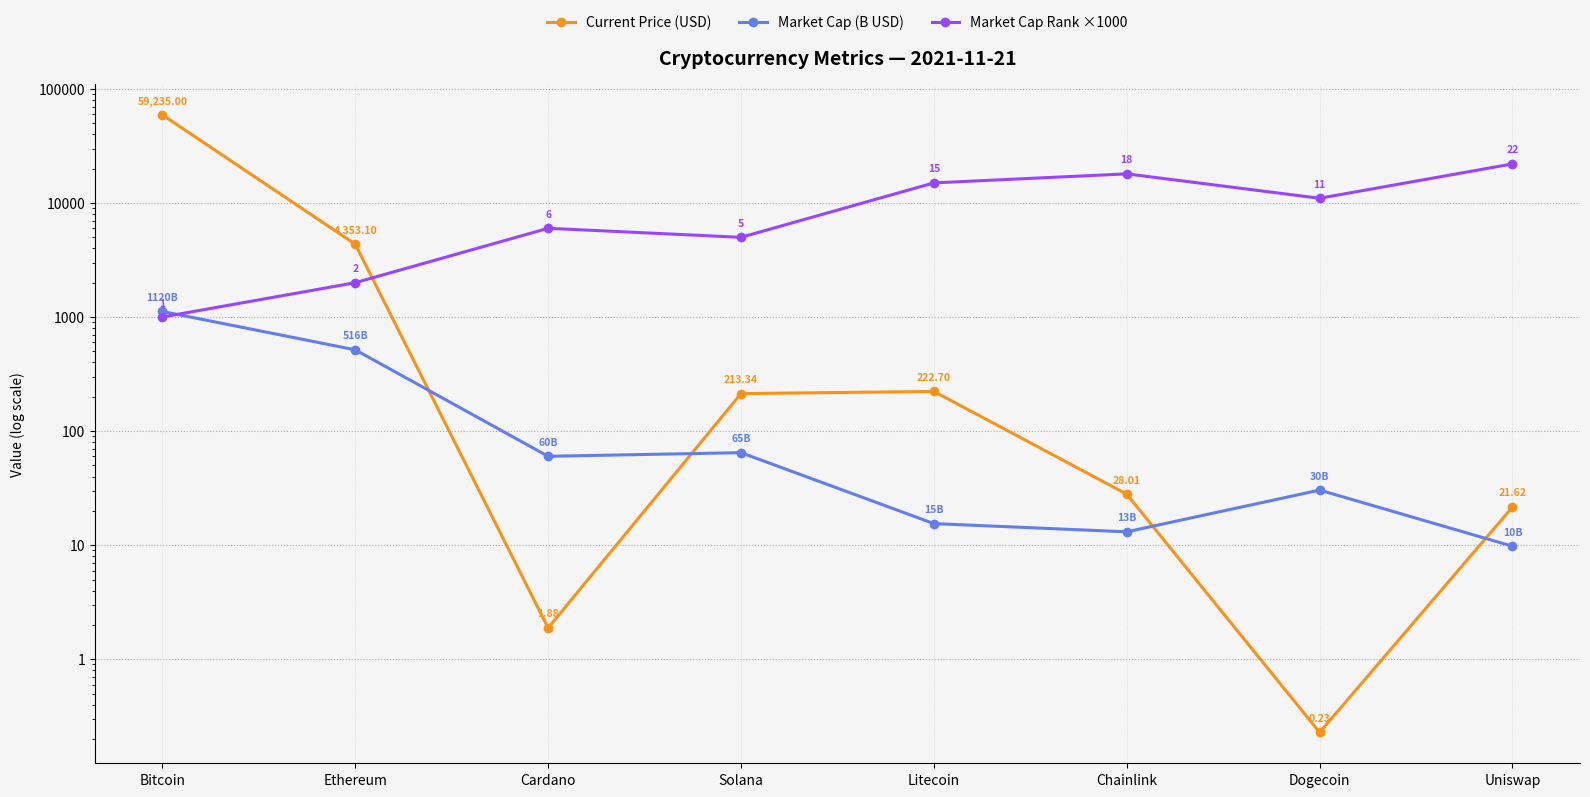

What is the maximum value shown in the chart?

59235.0